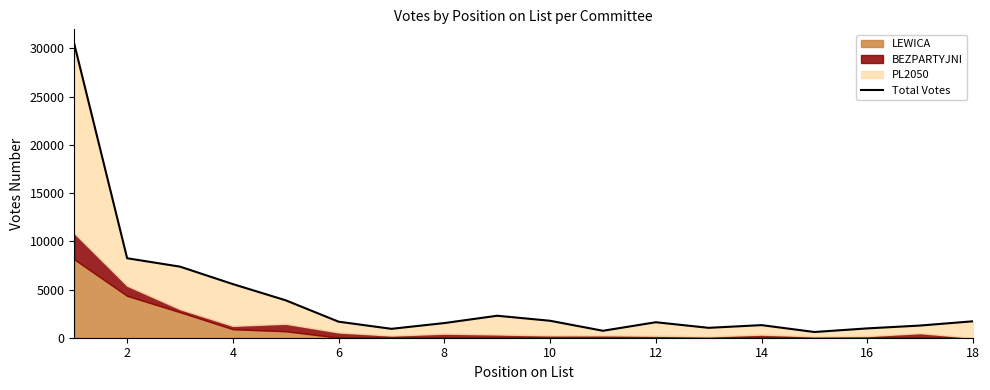

Which label corresponds to the smallest value in the chart?

14